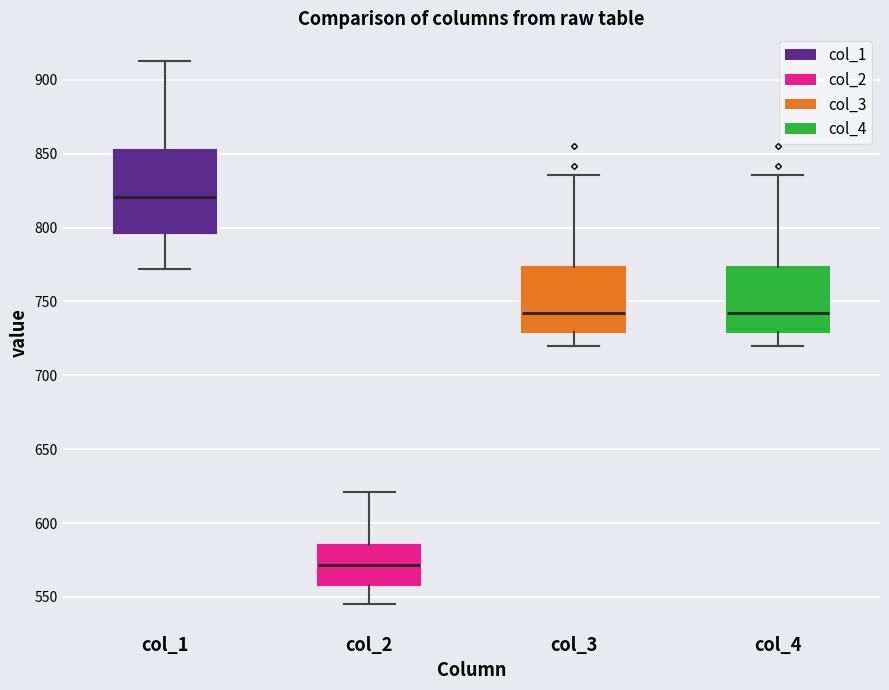

Where is the lower edge of the box for col_2 on the y-axis? The values are not printed on the chart, so give them approximately, as read against the axis.

560